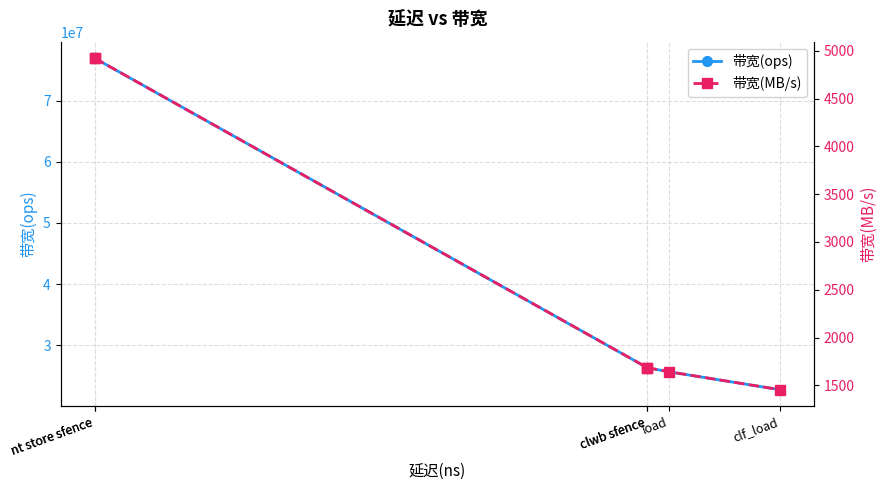

What is the smallest value displayed?

1454